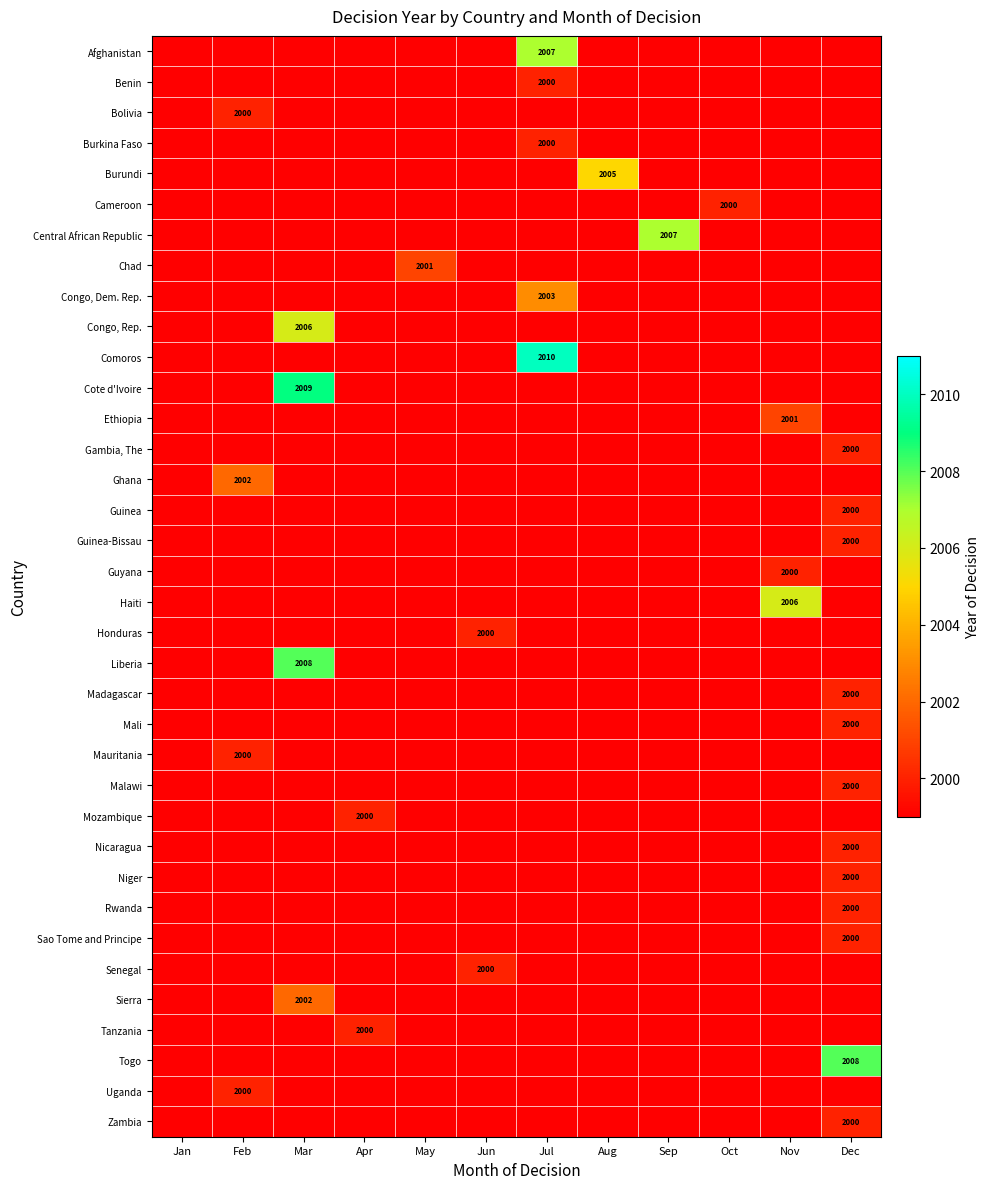

The Ghana series shows 2002 at Feb. True or false?

True